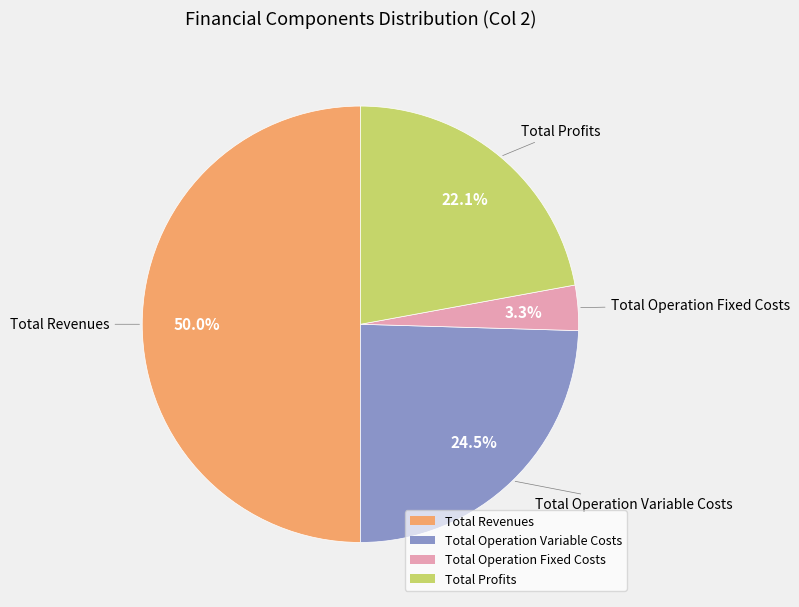

To the nearest percent, what portion does Total Revenues represent?

50%